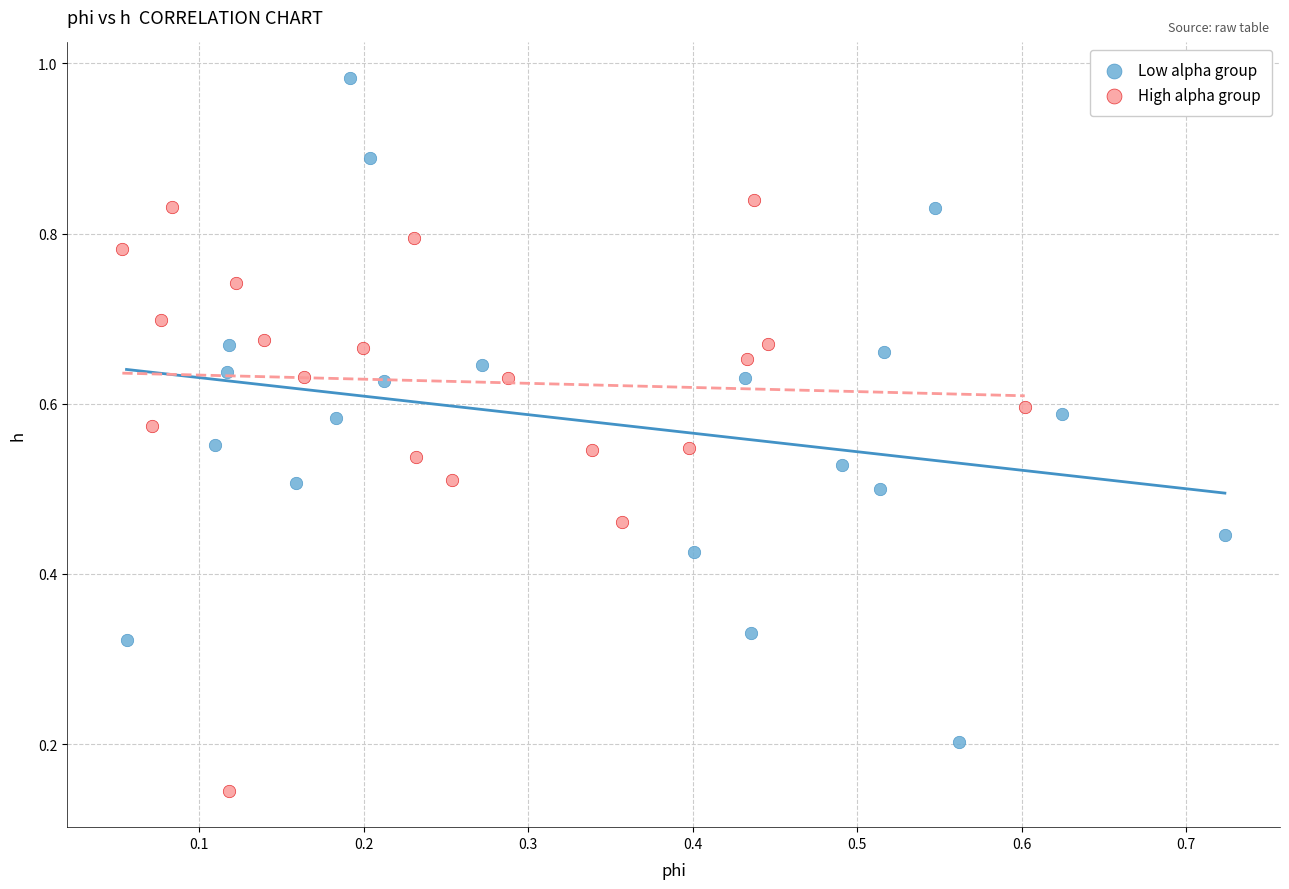

Which series reaches the minimum Y coordinate?

High alpha group